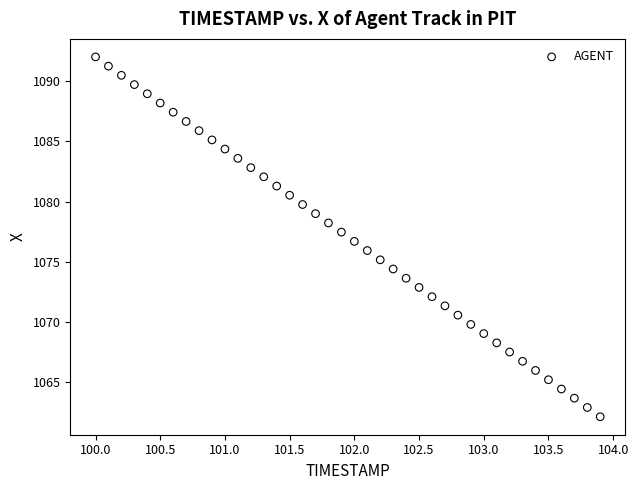

What is the range of Y values (max minus min)?

29.9